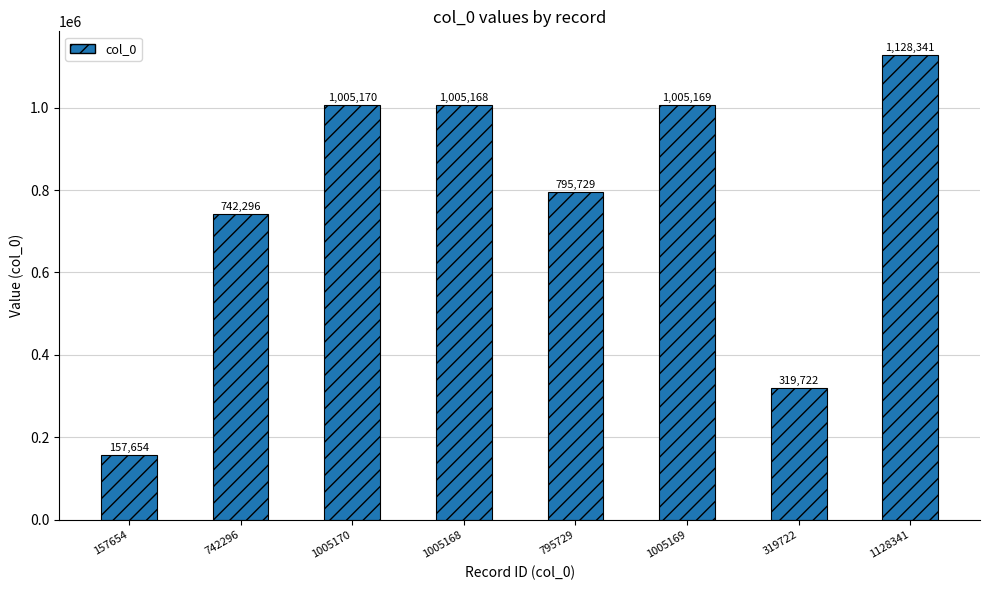

Reading right to left, what are all the values shown in this chart?

1128341	319722	1005169	795729	1005168	1005170	742296	157654